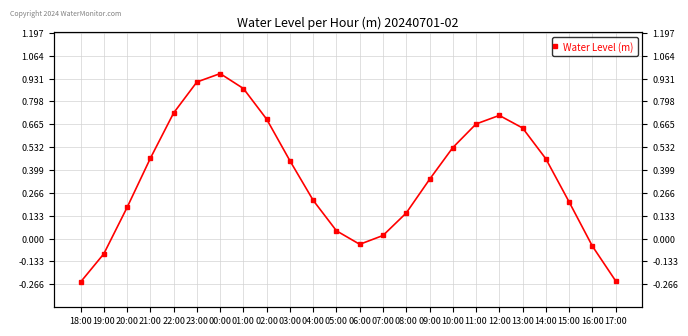

The value at 19:00 is -0.0. True or false?

False